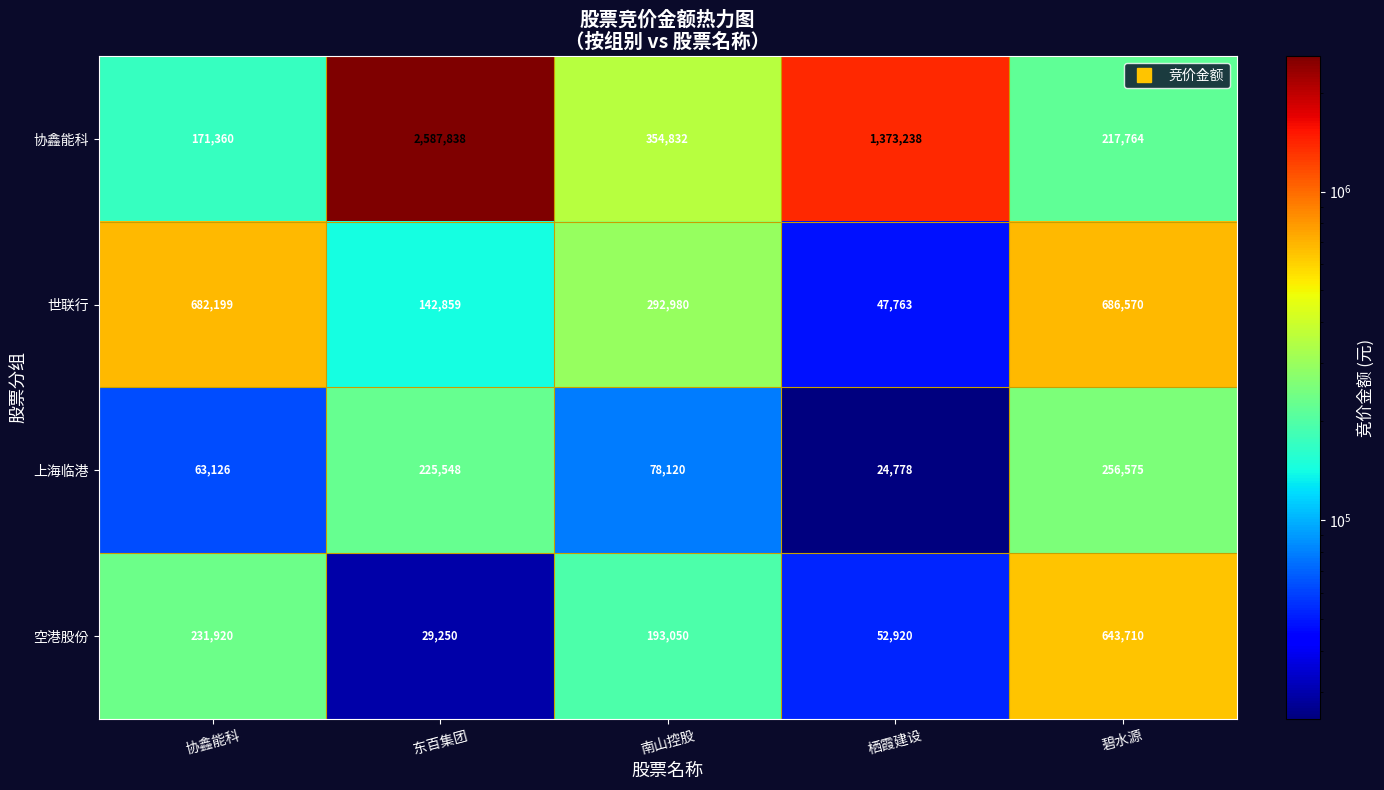

What is the difference between the second highest and second lowest values in the 空港股份 series?

179000